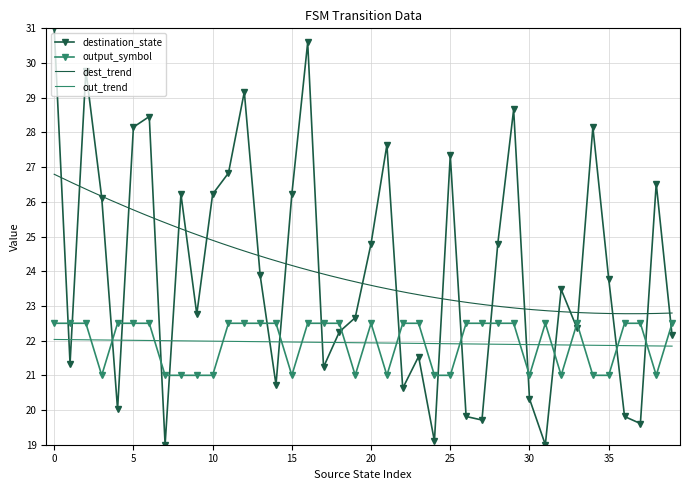

What is the difference between the output_symbol values at 23 and 3?

1.5